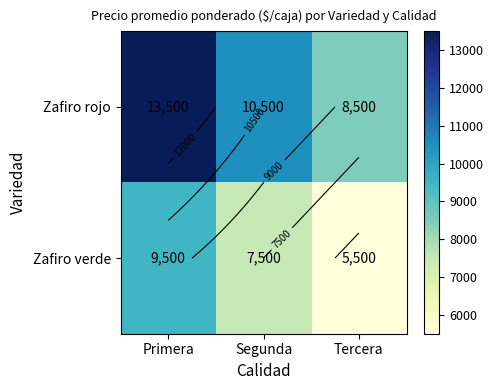

At which category is the sum across all series the highest?

Primera